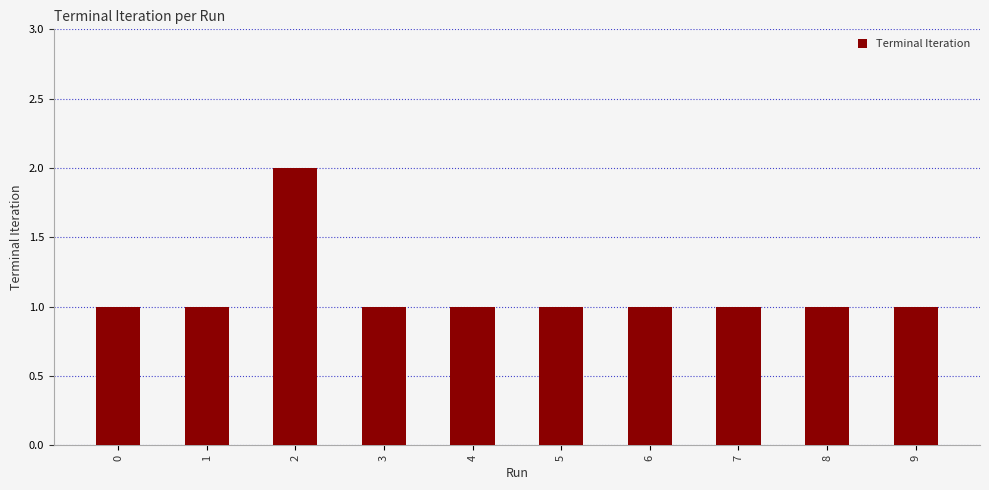

The value at 7 is 2. True or false?

False